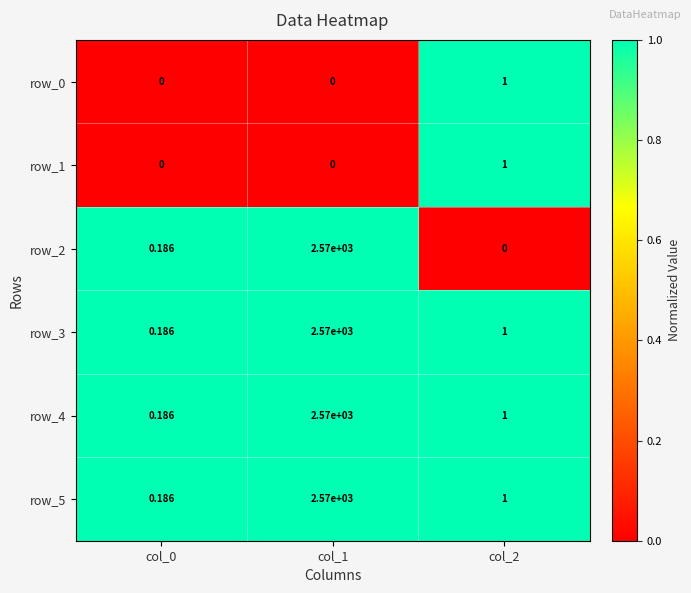

Is the value of row_1 at col_1 greater than the value of row_3 at col_1?

No